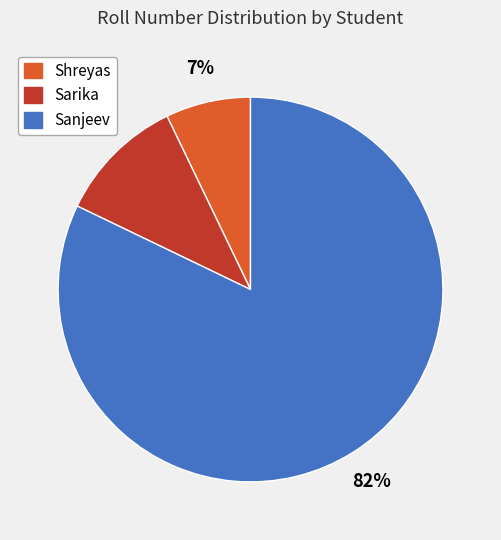

Which category has the biggest portion of the pie?

Sanjeev